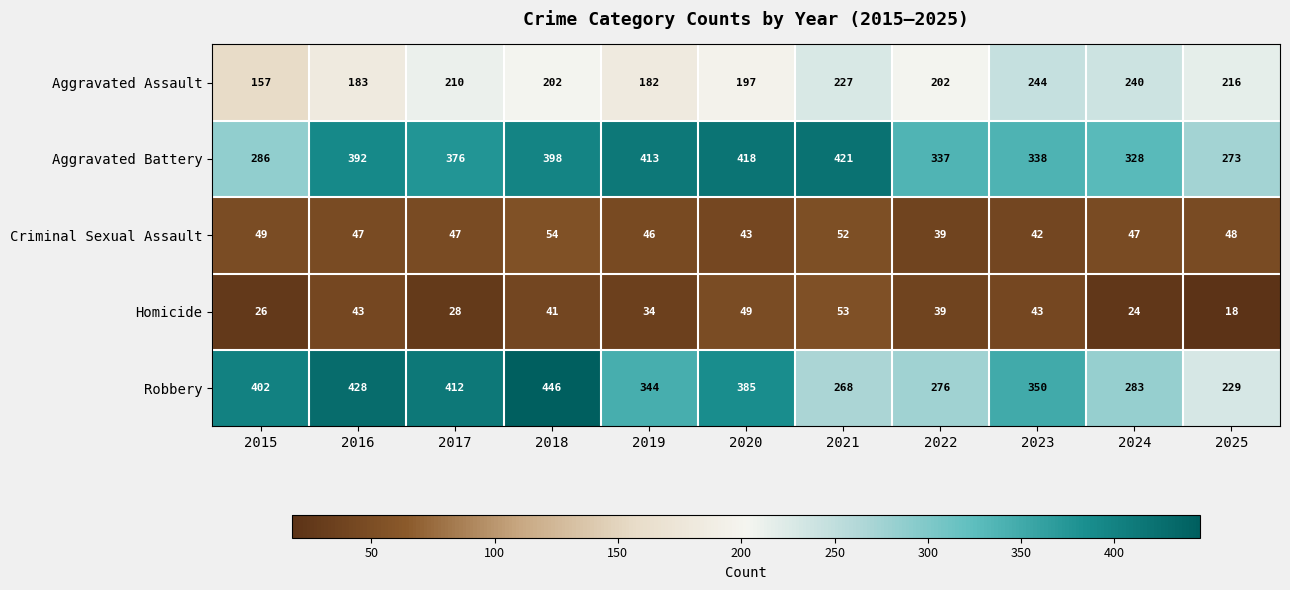

What value does the Robbery series have at 2015?

402